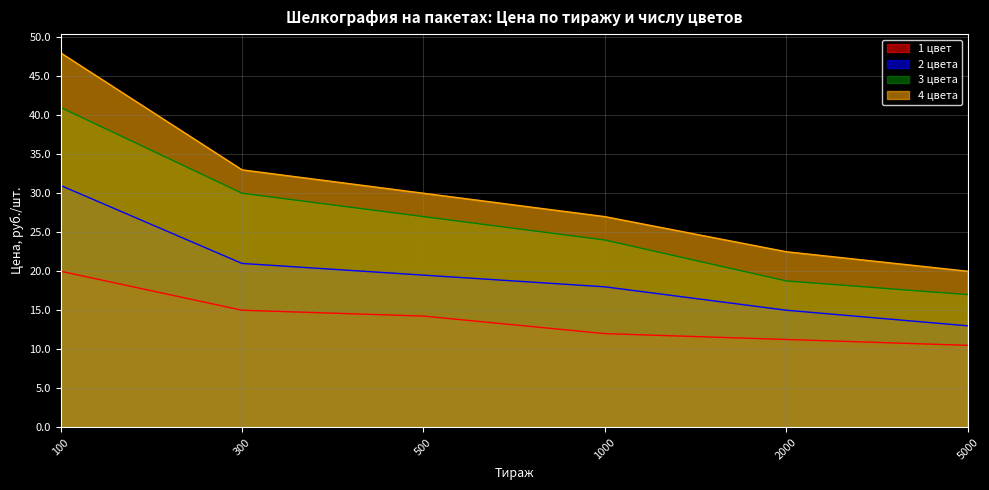

What is the difference between the maximum and minimum values in the 3 цвета series?

24.0